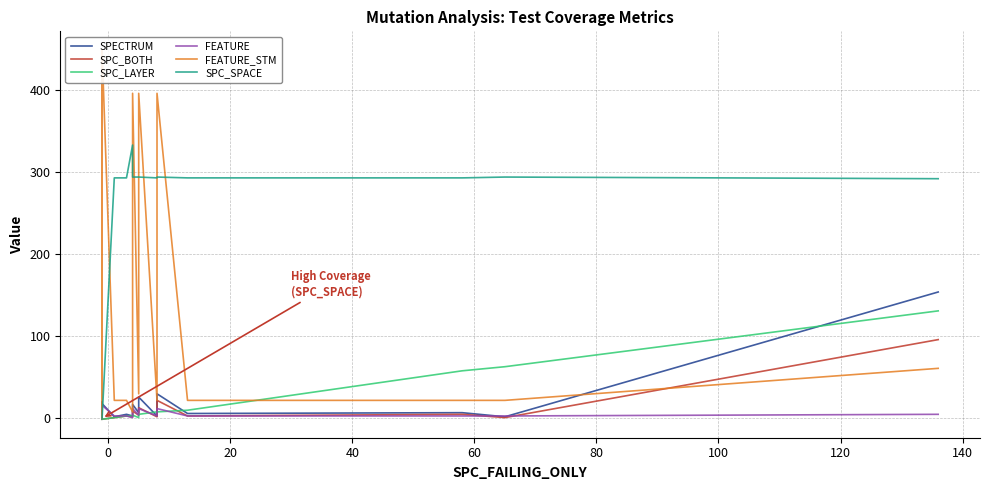

Is it true that SPECTRUM equals 4 at 11?

False